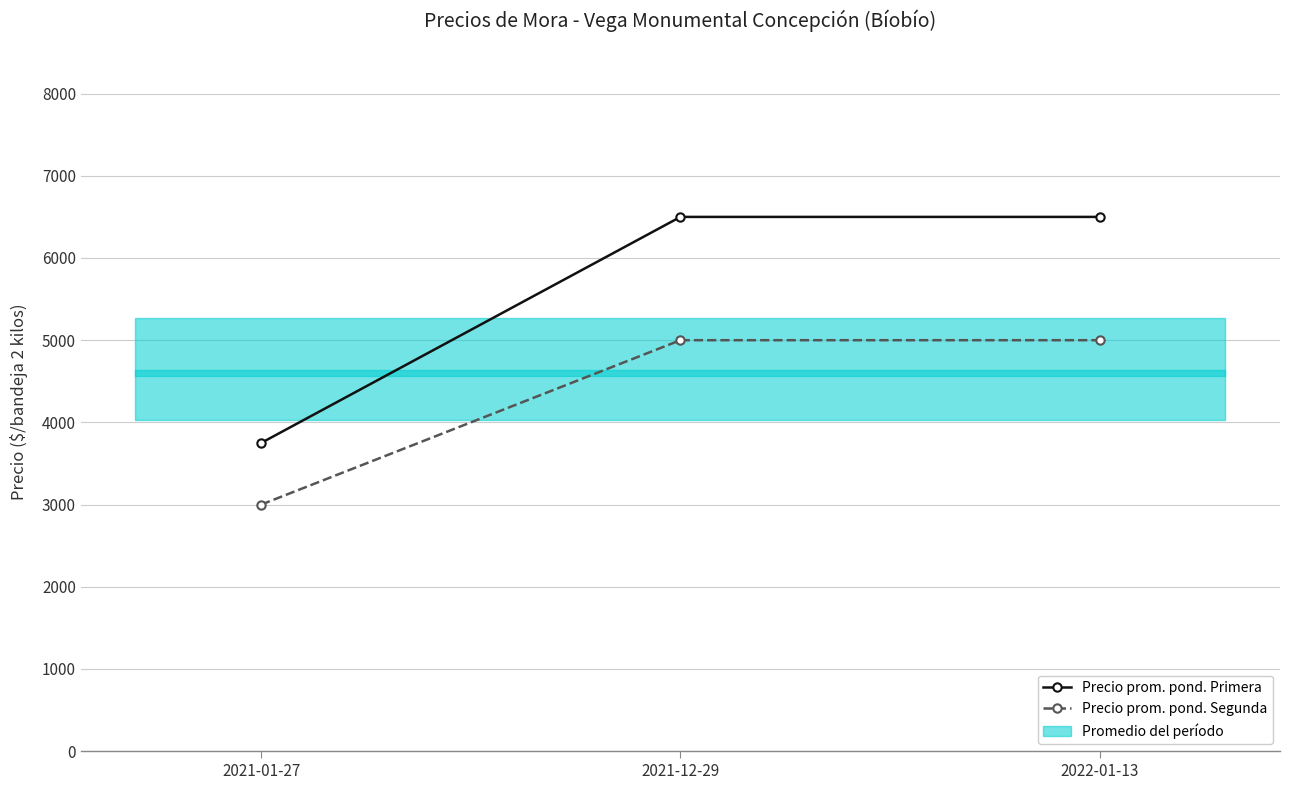

Count the Precio prom. pond. Segunda values in the range 3000 to 5000.

3